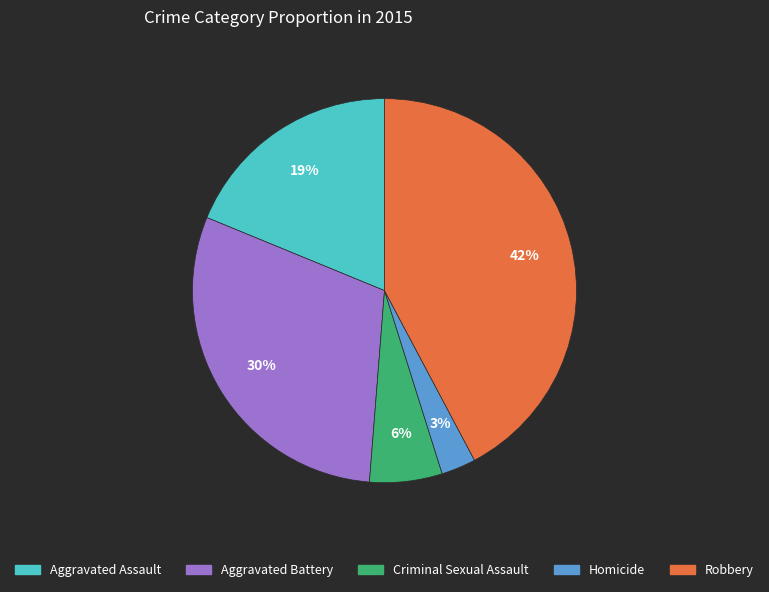

Rank the categories by value from lowest to highest.

Homicide, Criminal Sexual Assault, Aggravated Assault, Aggravated Battery, Robbery